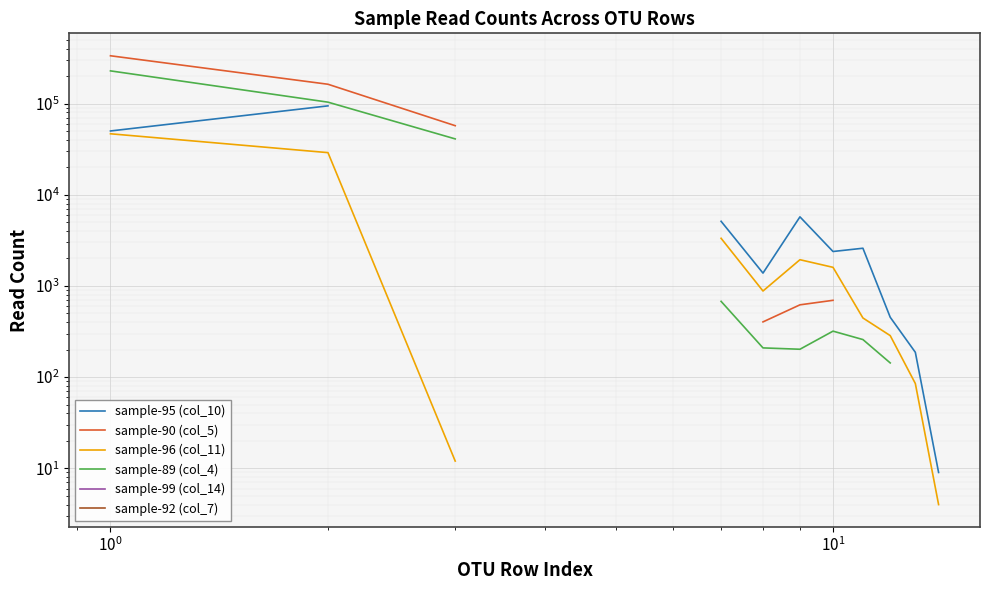

True or false: sample-90 (col_5) and sample-92 (col_7) intersect in this chart.

False